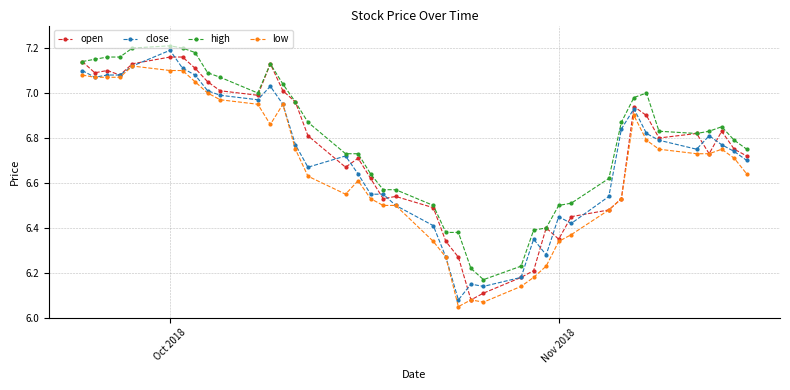

True or false: low has more than 0 points higher than both neighbors.

True